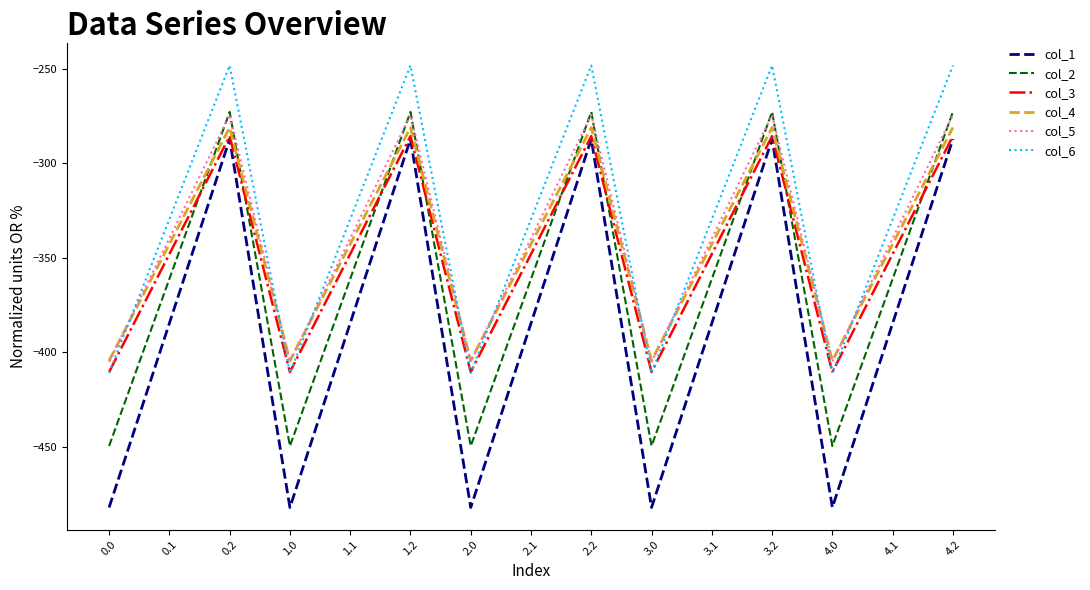

How many intersections are there between col_2 and col_4?

9